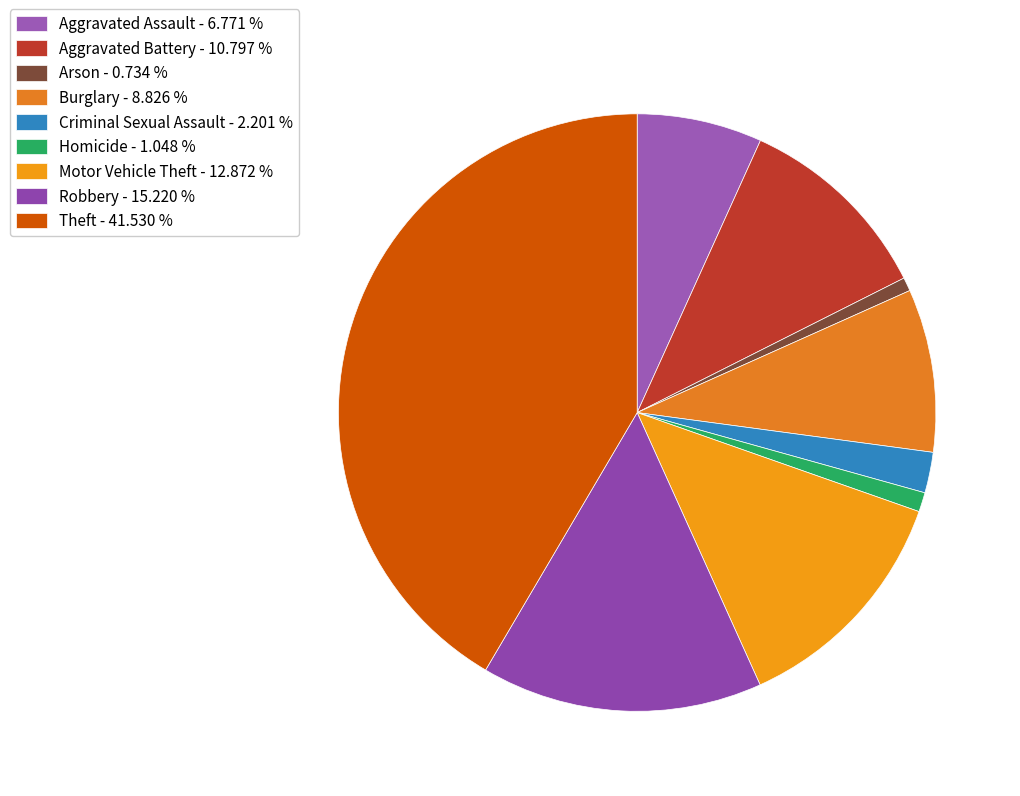

How many segments does this pie chart have?

9